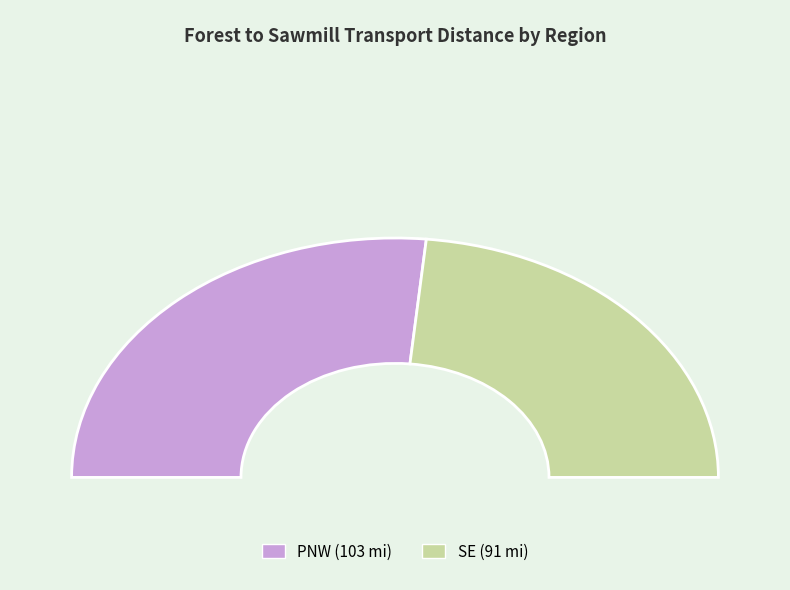

What percentage is NOT represented by PNW?

46.9%